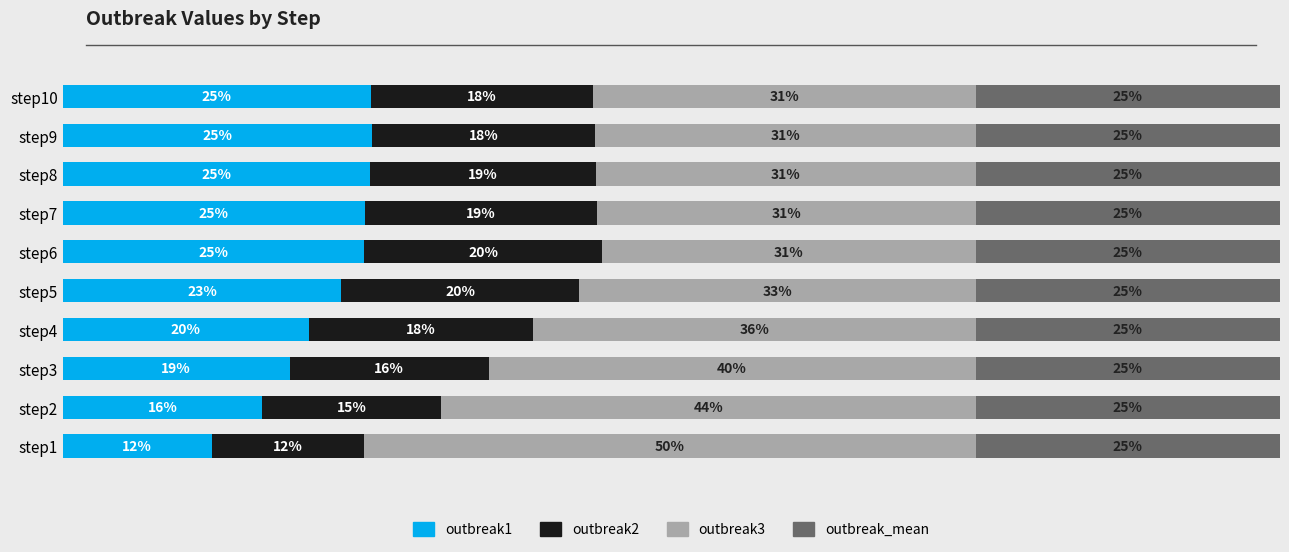

What are all the series names shown in the legend?

outbreak1, outbreak2, outbreak3, outbreak_mean